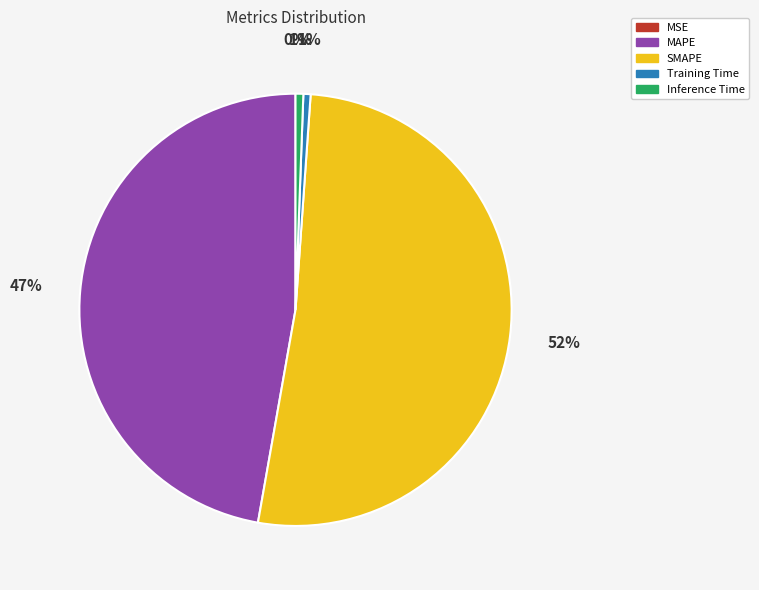

Which has a higher value, SMAPE or Training Time?

SMAPE